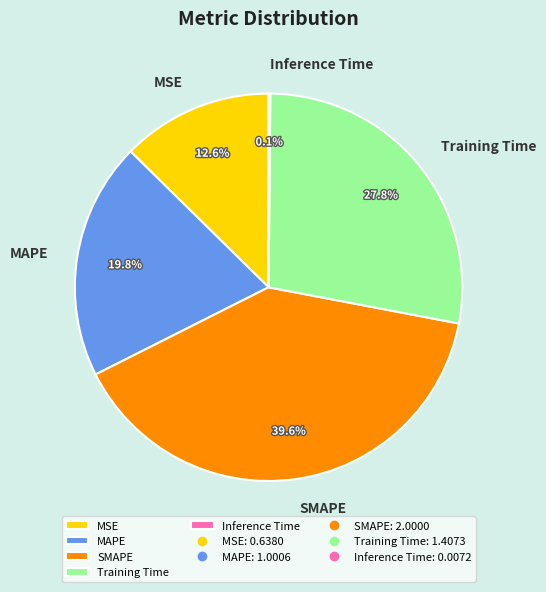

What percentage is the SMAPE slice, to the nearest percent?

40%